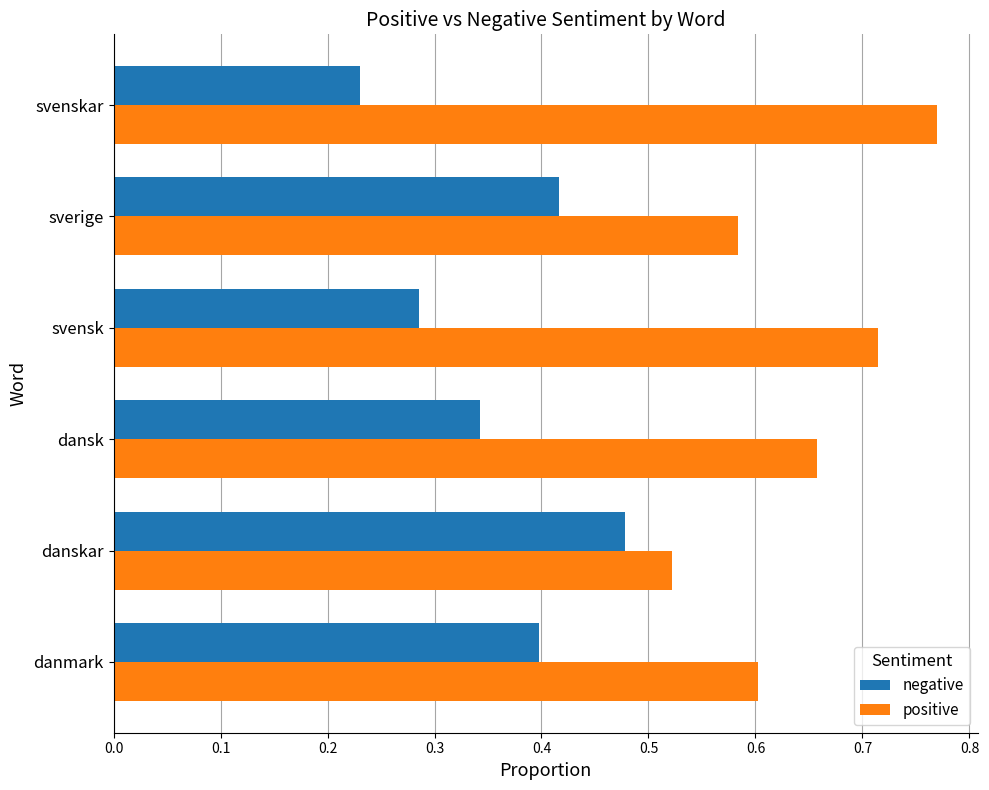

True or false: negative has a value of 0.4 at sverige.

True